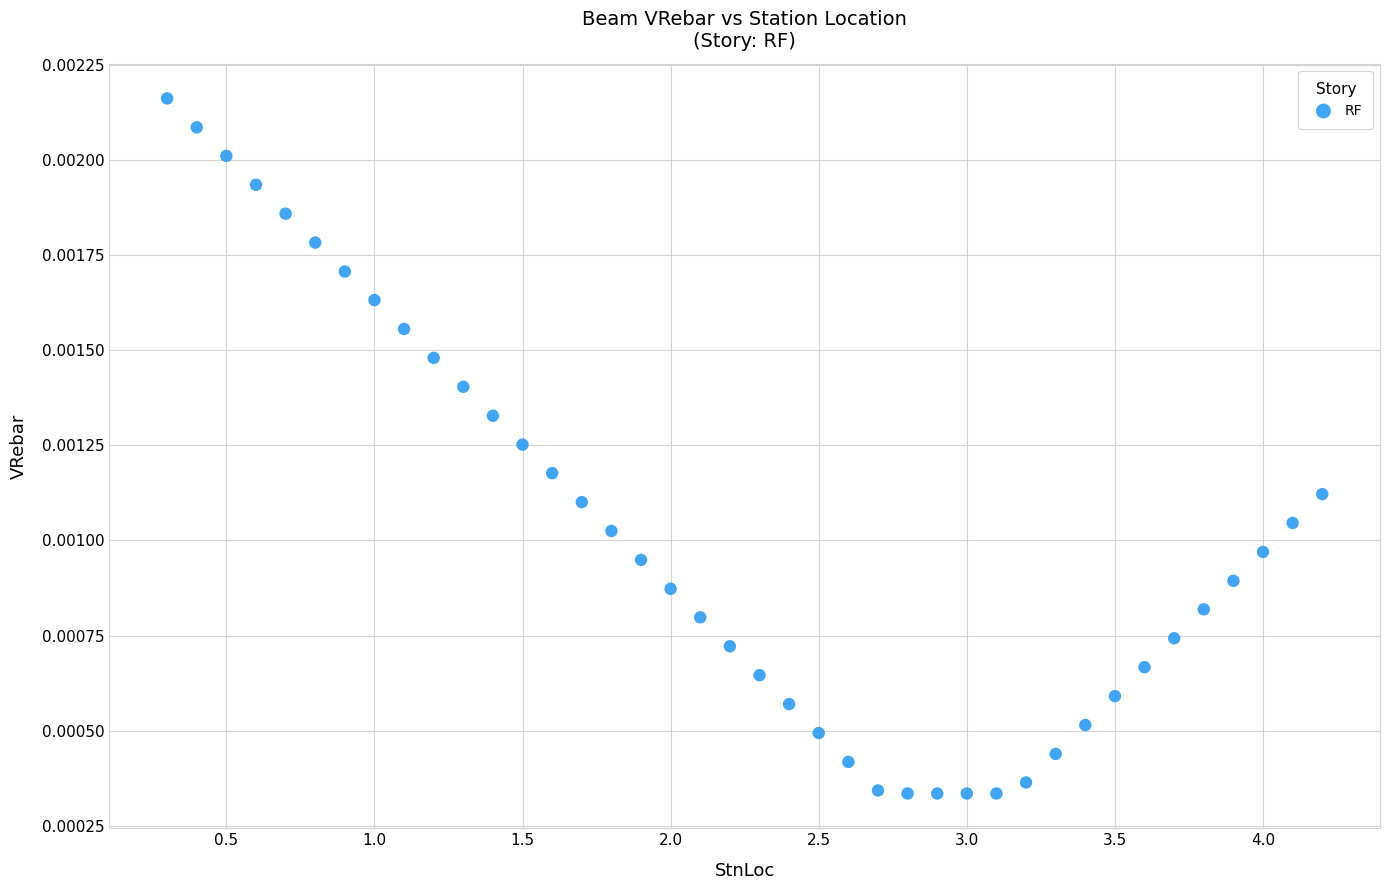

How many points are shown in the scatter plot?

40